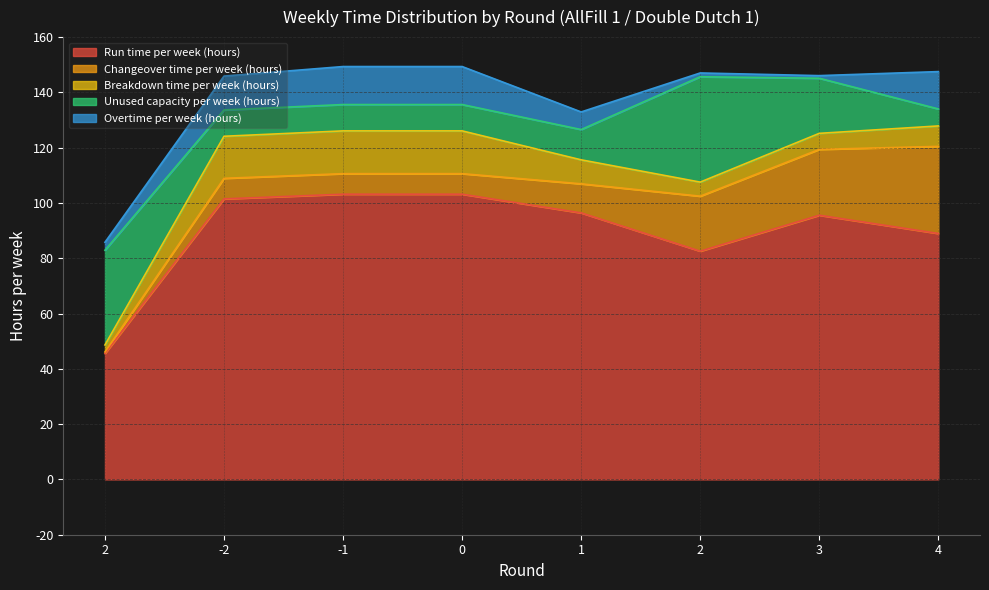

What is the difference between the highest and lowest values at -2?

94.0